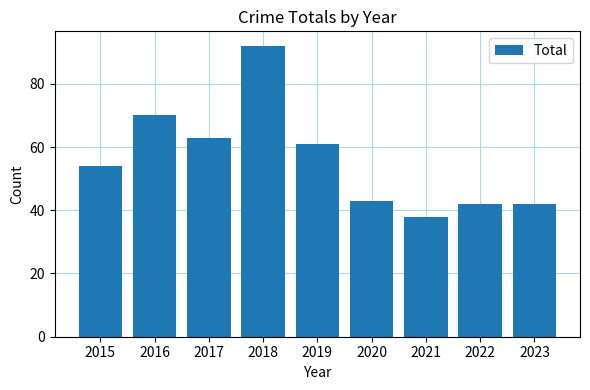

Which category has the highest value across all series?

2018